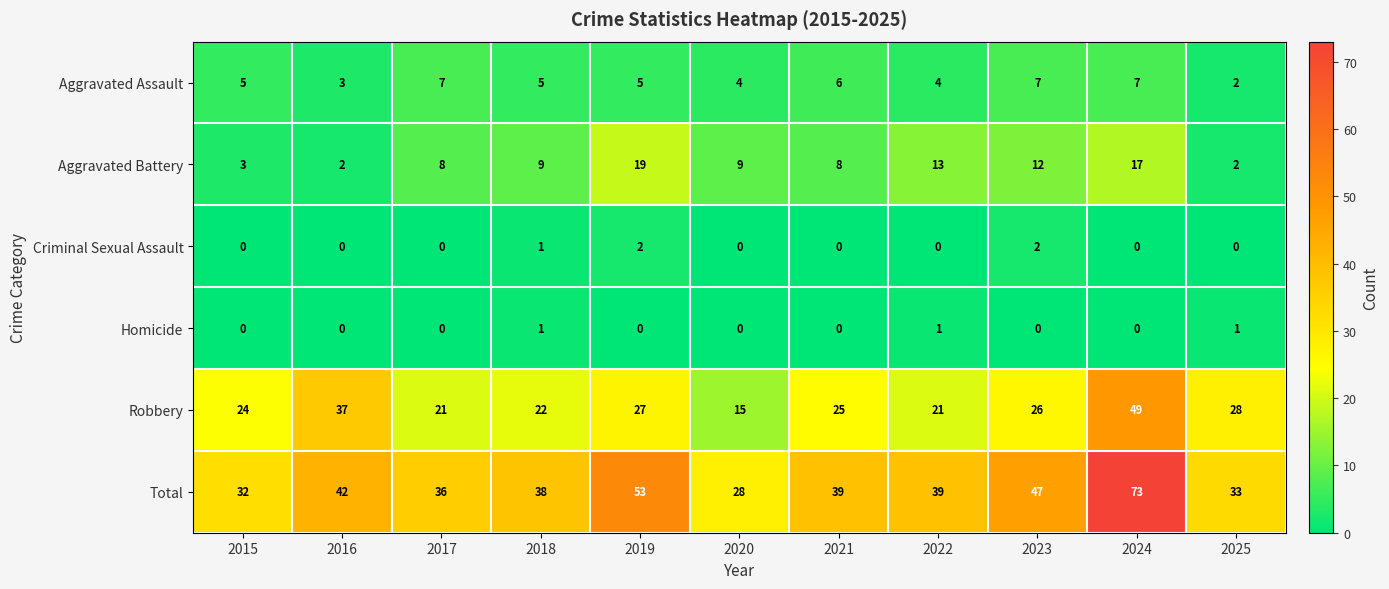

How many series are shown in this chart?

6